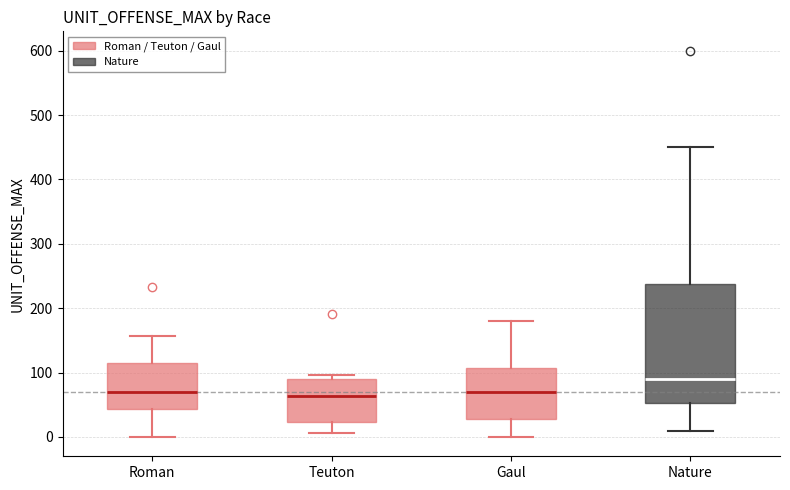

Reading left to right, transcribe this box plot: for each box, give where its median line is, the range the box spans, and where its two whiskers end, as read against the y-axis. The values are not printed on the chart, so give them approximately, as read against the axis.

Roman: median 70, box 40 to 120, whiskers 0 to 160
Teuton: median 60, box 20 to 90, whiskers 10 to 100
Gaul: median 70, box 30 to 110, whiskers 0 to 180
Nature: median 90, box 50 to 240, whiskers 10 to 450